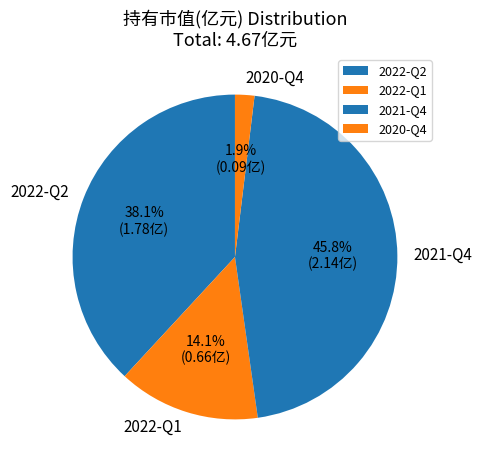

Which slice is the smallest?

2020-Q4